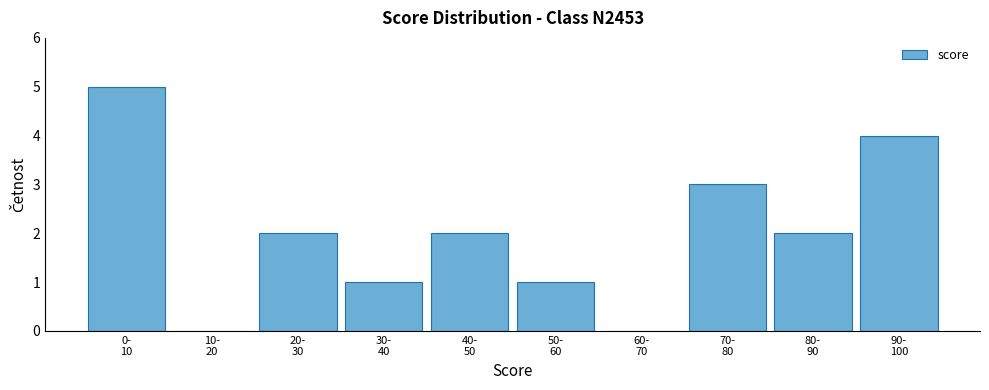

What is the maximum value shown in the chart?

5